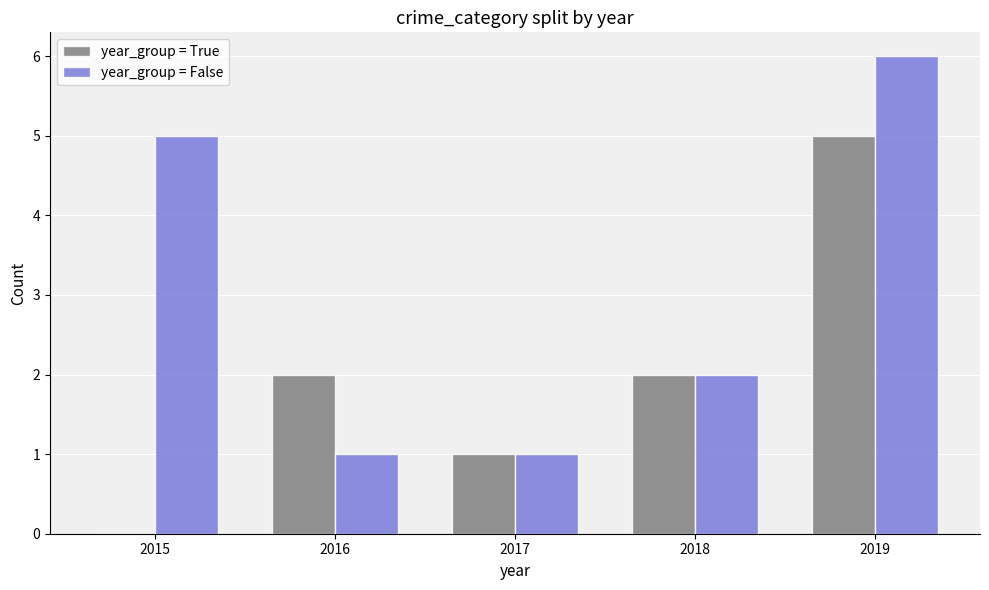

Reading left to right, extract all data points from this chart.

year_group = True: 2015=0	2016=2	2017=1	2018=2	2019=5
year_group = False: 2015=5	2016=1	2017=1	2018=2	2019=6